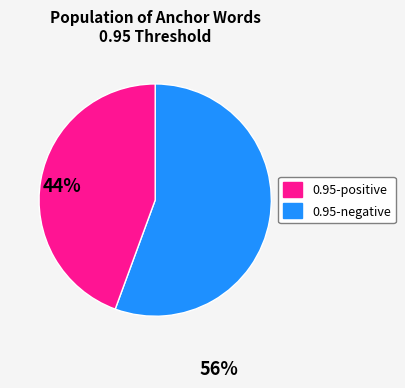

Is there any slice that represents more than half of the pie?

Yes